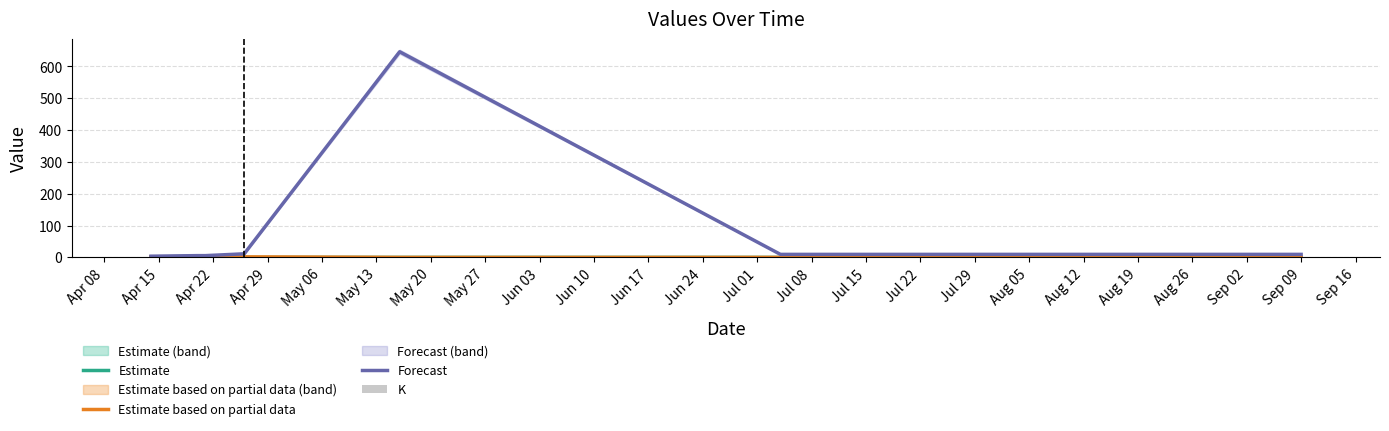

The value of Estimate at May 13 is 0.0. True or false?

True